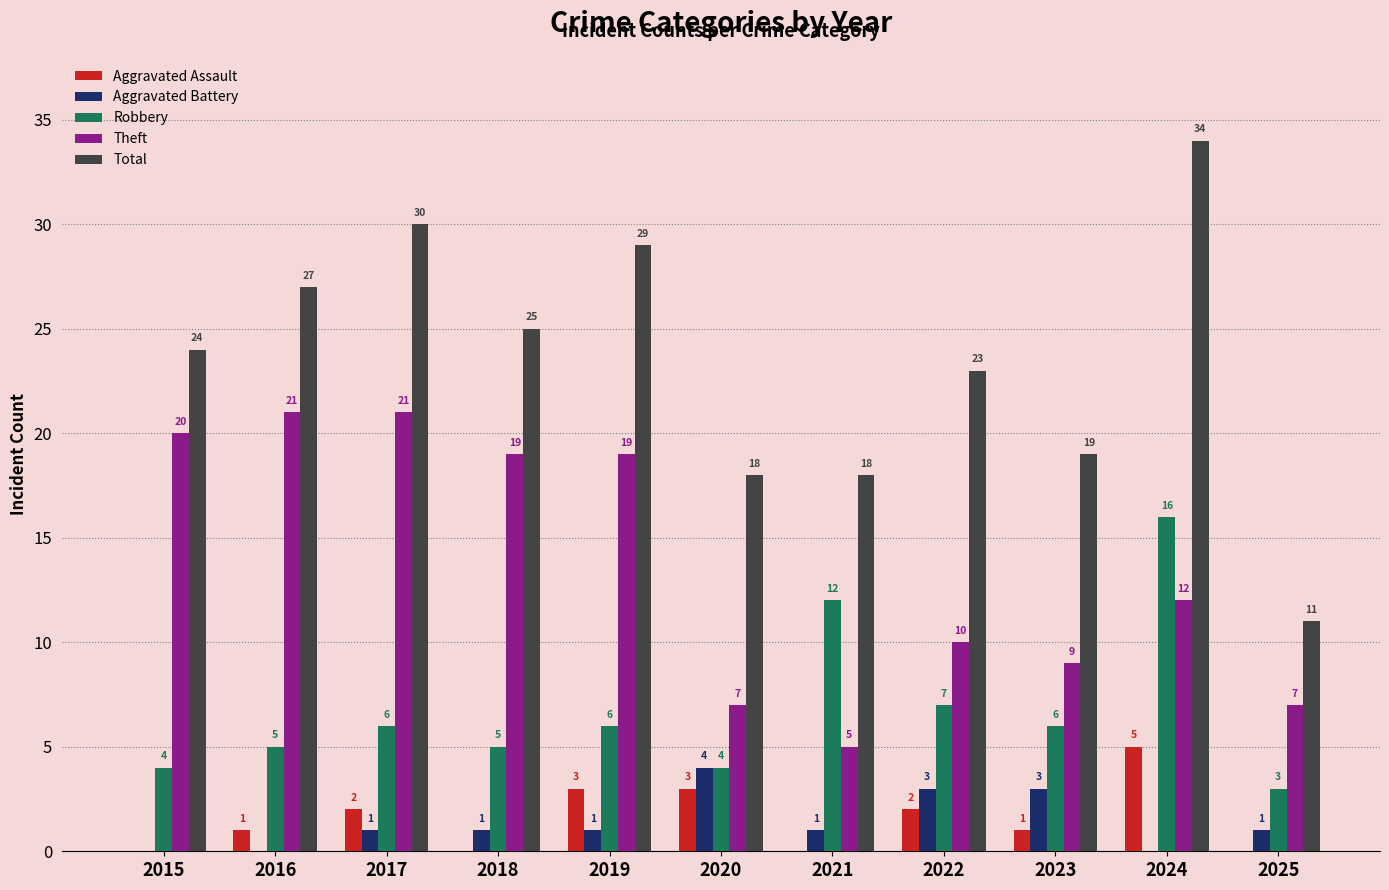

Between 2021 and 2024, which series saw the biggest shift?

Total